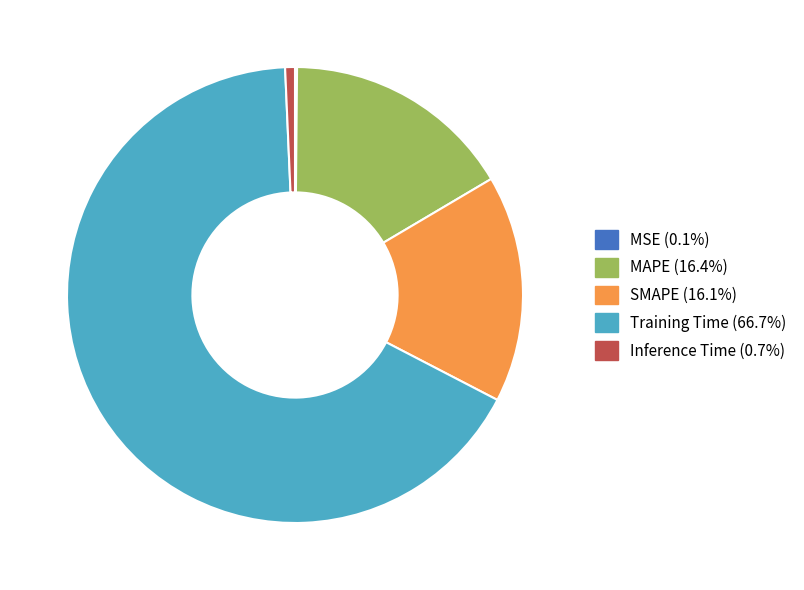

Does any single category account for the majority?

Yes